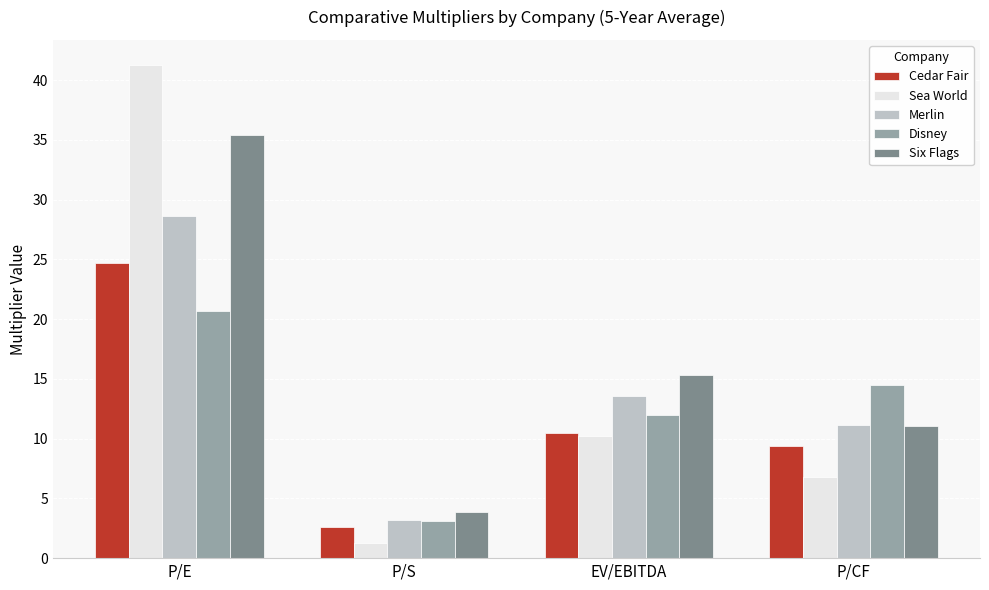

Rank the series at P/E from highest to lowest value.

Sea World, Six Flags, Merlin, Cedar Fair, Disney